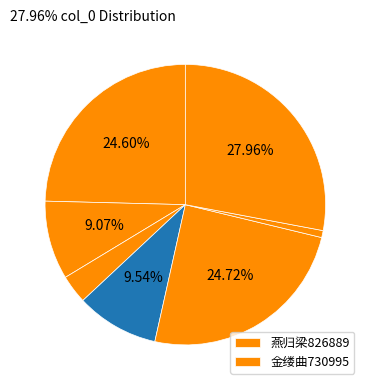

Count the number of slices in the pie.

7